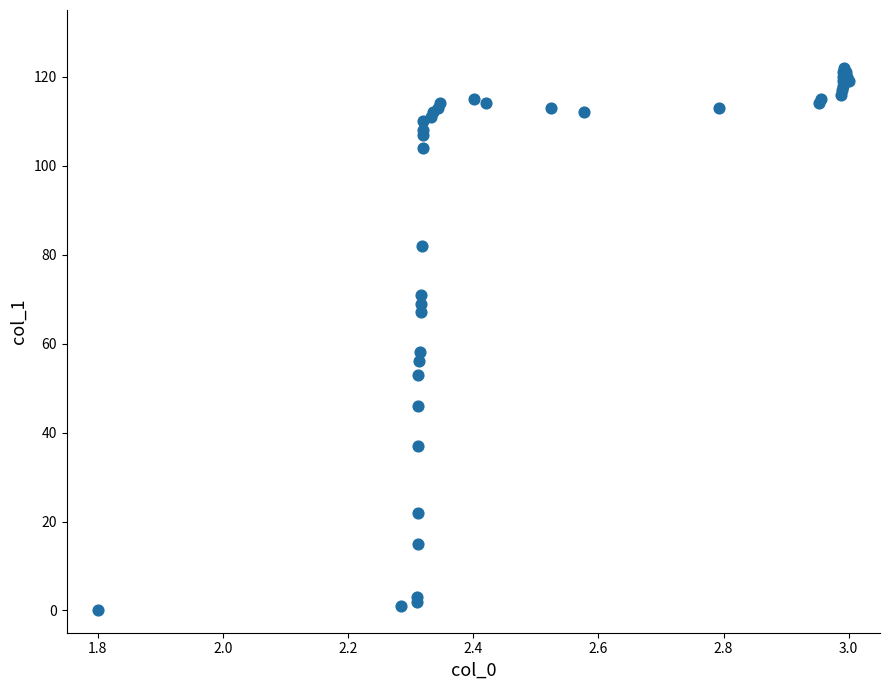

What Y value in the scatter plot is closest to 61?

58